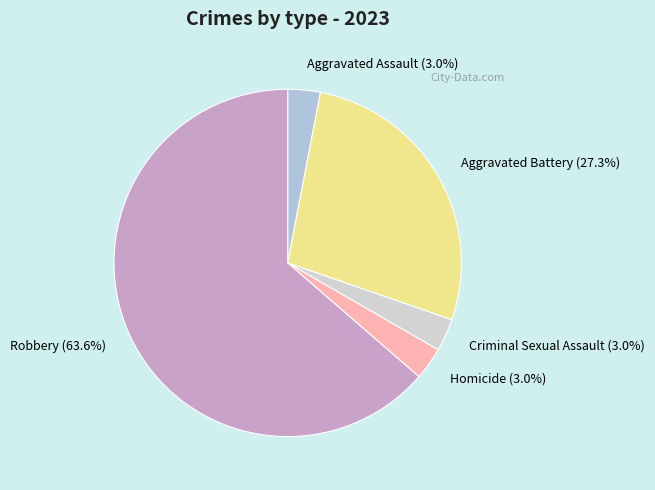

How much of the chart is everything except Aggravated Battery (27.3%)?

72.7%